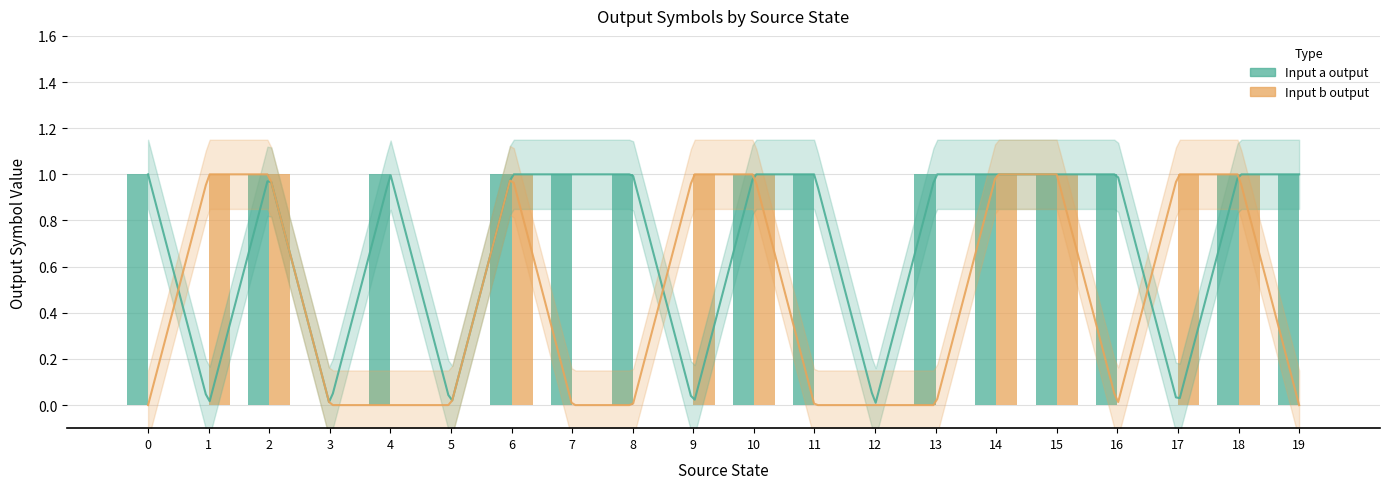

What are all the series names shown in the legend?

Input a output, Input b output